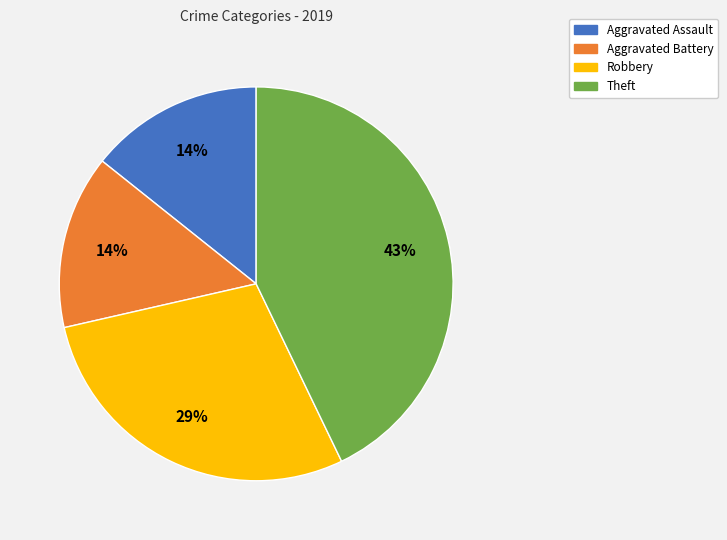

What is the largest slice in the pie chart?

Theft